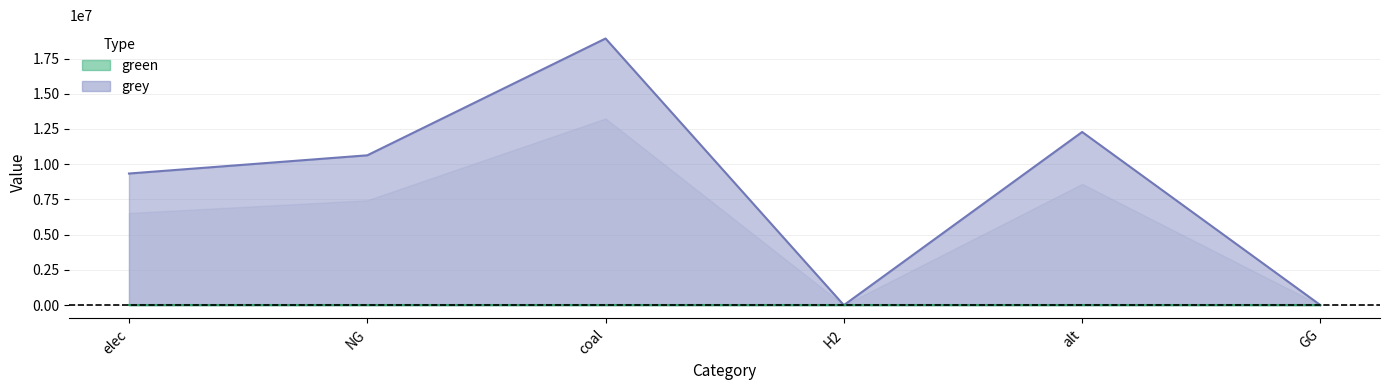

How many lines are shown in the chart?

1